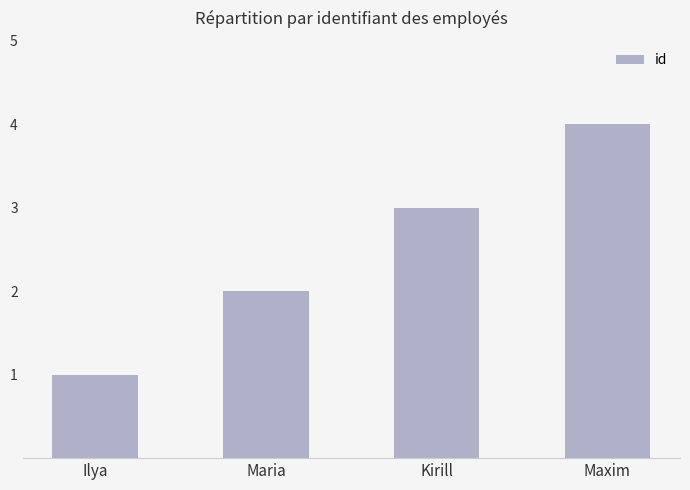

The value at Maria is 1. True or false?

False